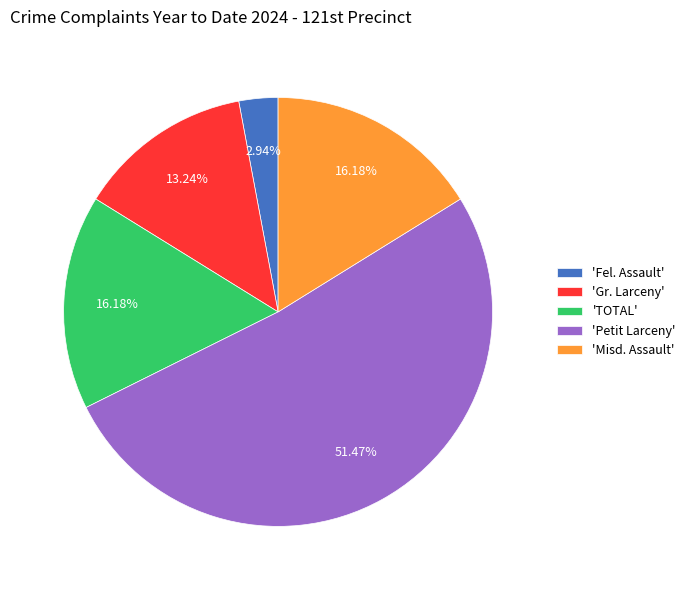

Which slice represents more than half of the pie?

'Petit Larceny'